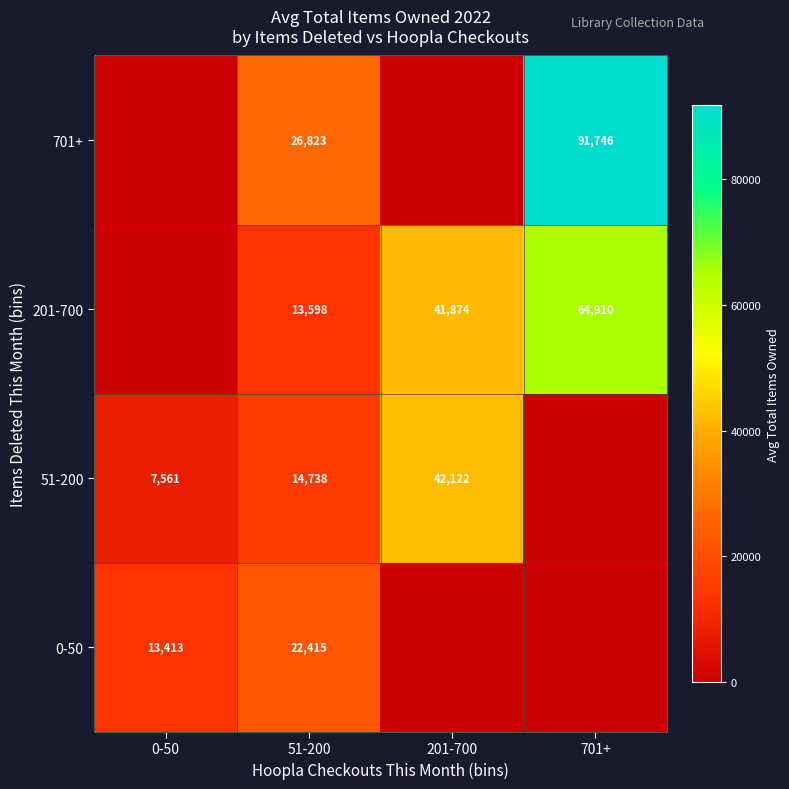

What is the difference between the highest and lowest values at 51-200?

13225